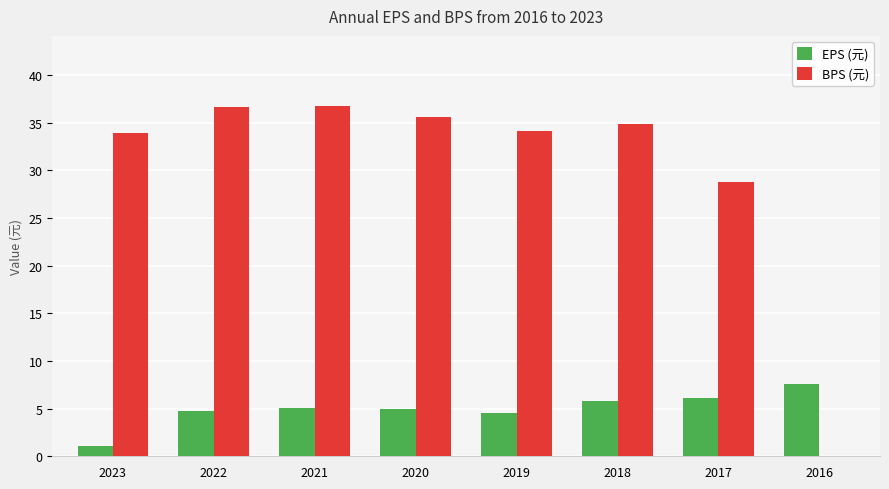

Is the value of EPS (元) at 2017 greater than the value of BPS (元) at 2019?

No